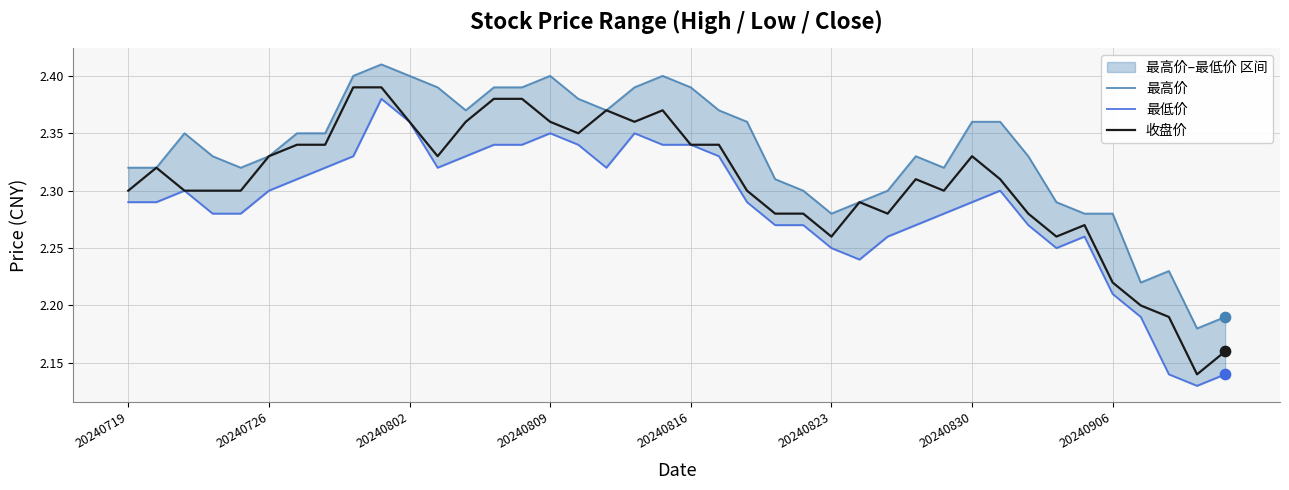

At how many categories does at least one series exceed 2?

40